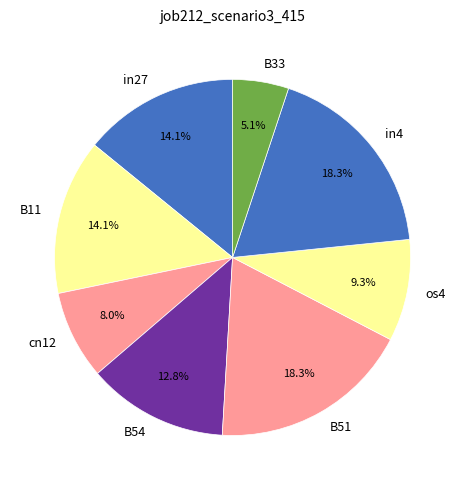

To the nearest percent, what is the difference between the in4 and B33 slice percentages?

13%